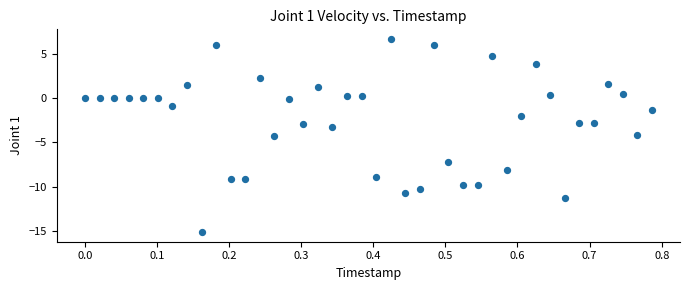

What is the range of Y values (max minus min)?

21.8